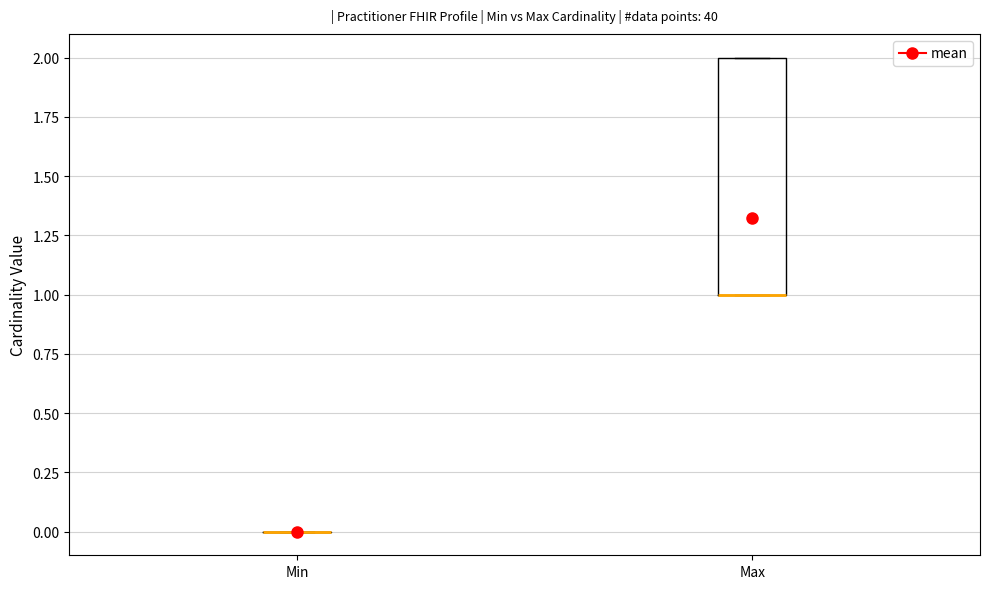

Where is the lower edge of the box for Max on the y-axis? The values are not printed on the chart, so give them approximately, as read against the axis.

1